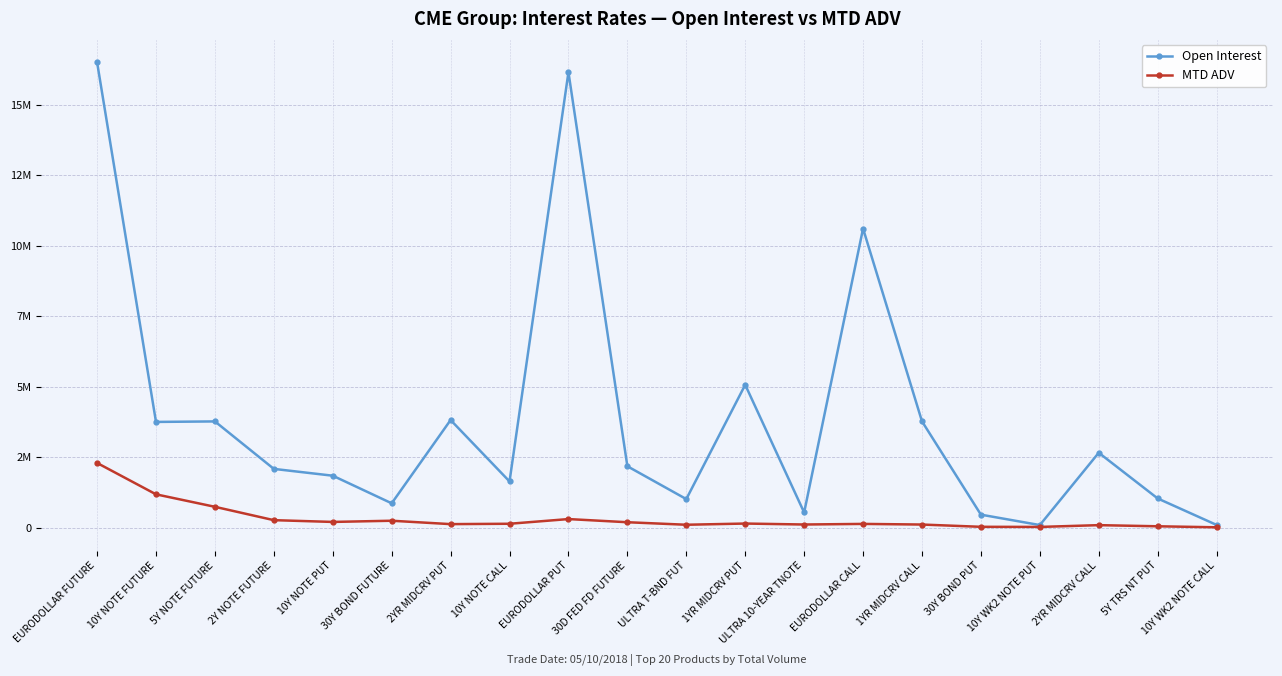

Where is the first local maximum for MTD ADV?

30Y BOND FUTURE